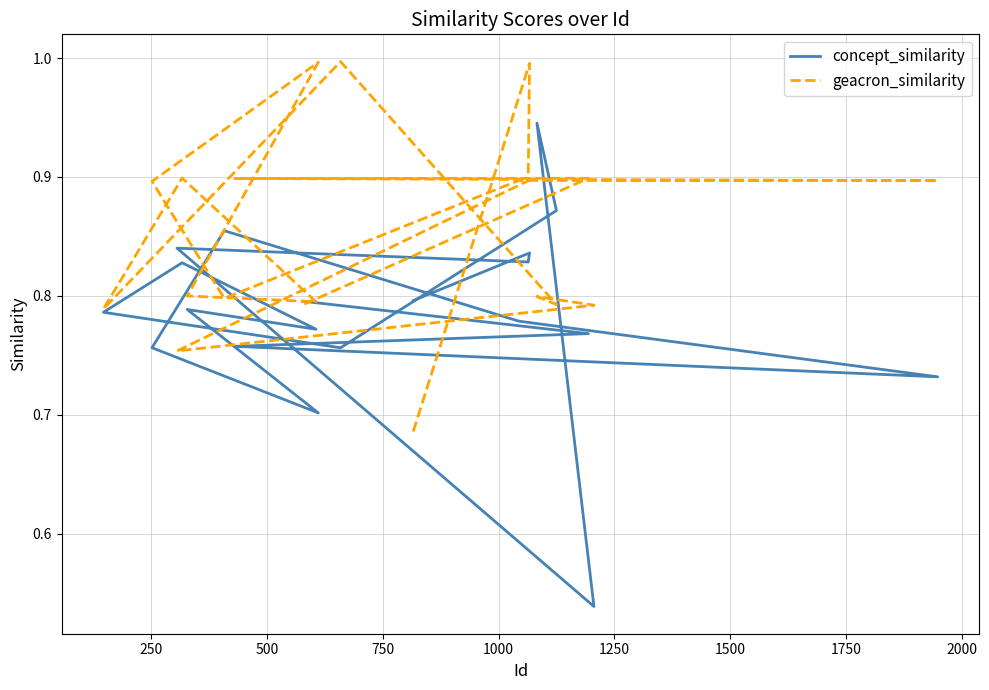

What are all the series names shown in the legend?

concept_similarity, geacron_similarity